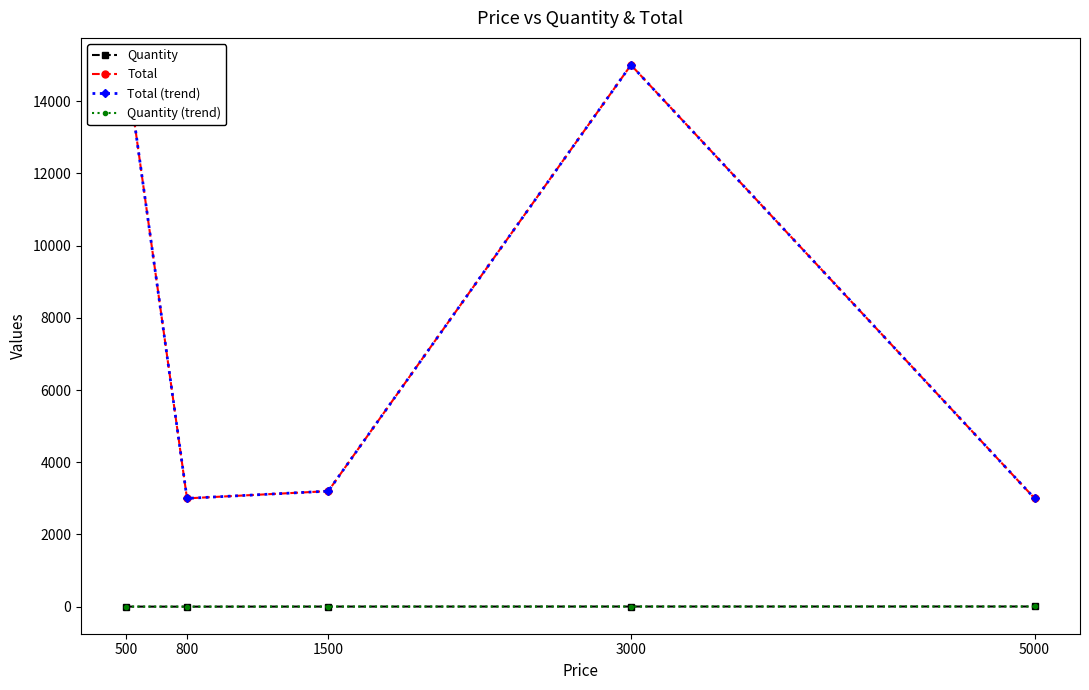

True or false: Quantity (trend) and Quantity cross at least once.

False